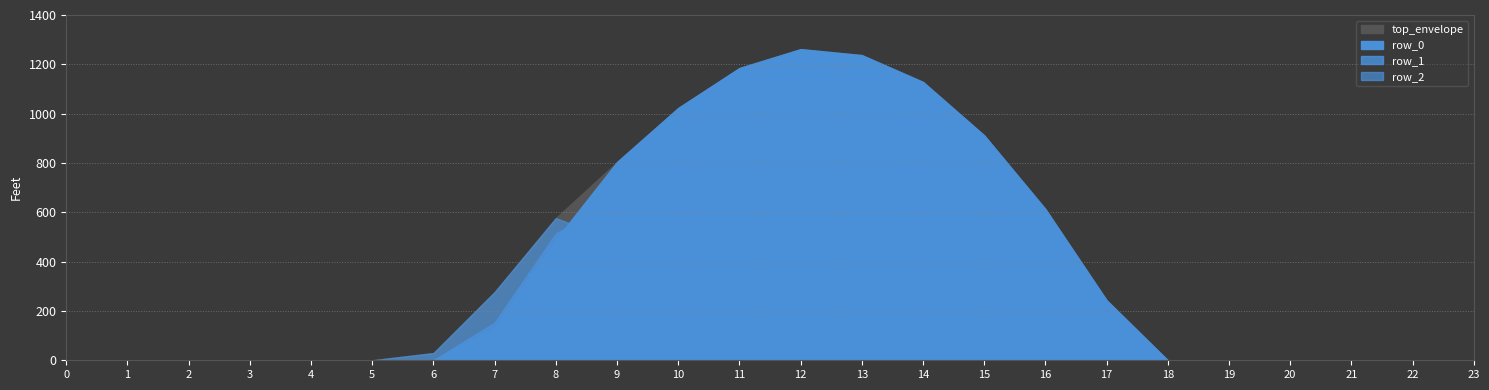

How many categories are shown in the chart?

24